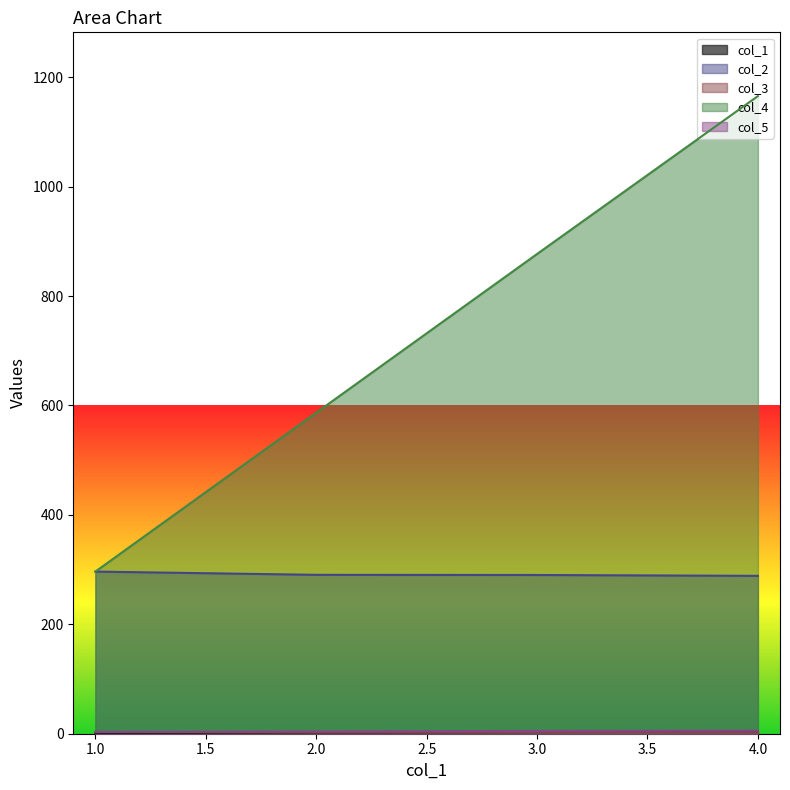

Reading right to left, what are all the values shown in this chart?

col_1: 4.0	3.0	2.0	1.0
col_2: 288.5	290.1	290.4	296.3
col_3: 2.4	2.7	2.5	3.3
col_4: 1165.4	876.9	586.8	296.3
col_5: 5.6	5.1	4.2	3.3